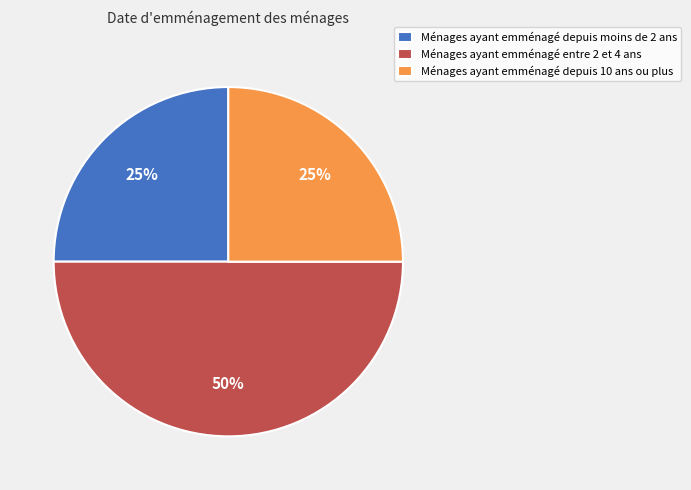

To the nearest percent, what percentage of the pie is Ménages ayant emménagé depuis moins de 2 ans?

25%